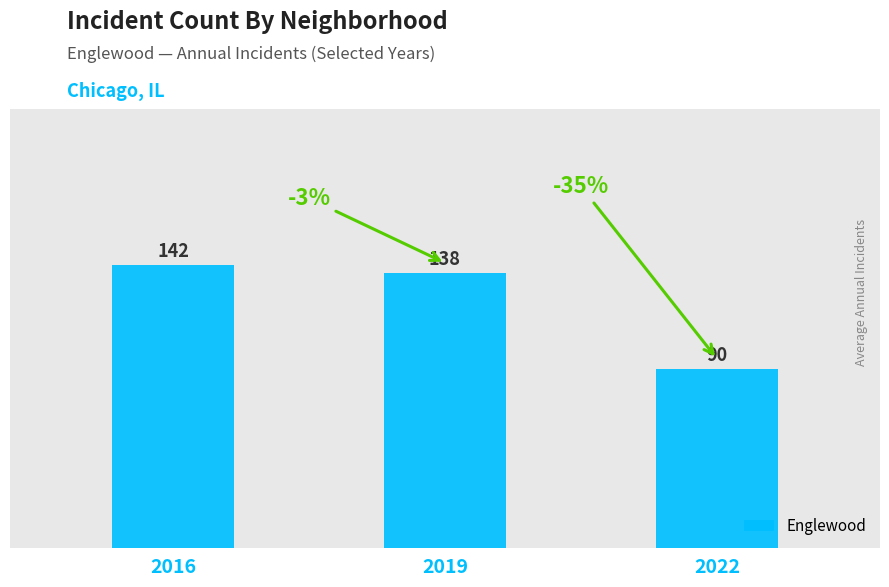

Which label corresponds to the smallest value in the chart?

2022